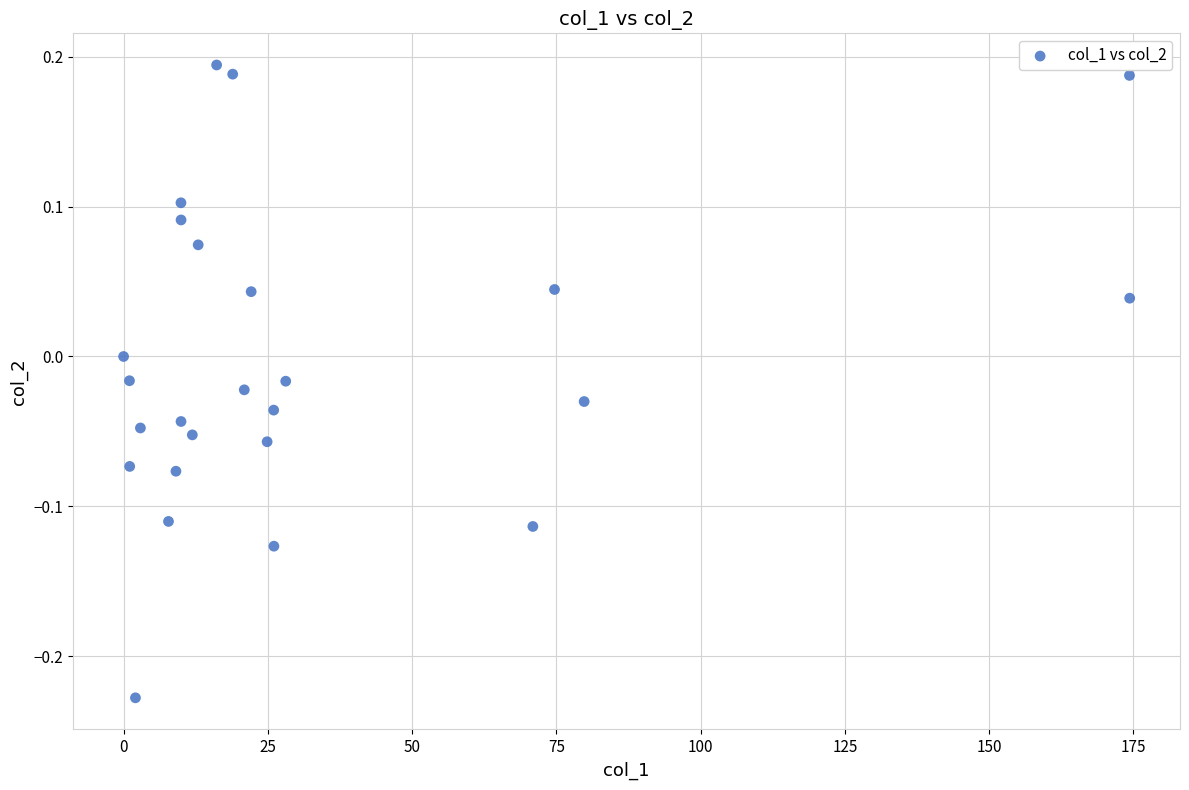

What is the range of X values (max minus min)?

174.4